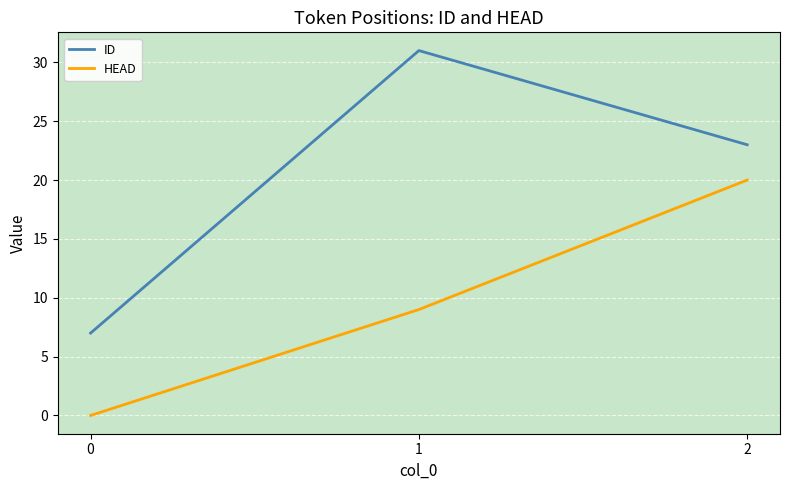

Reading left to right, what are all the values shown in this chart?

ID: 7	31	23
HEAD: 0	9	20